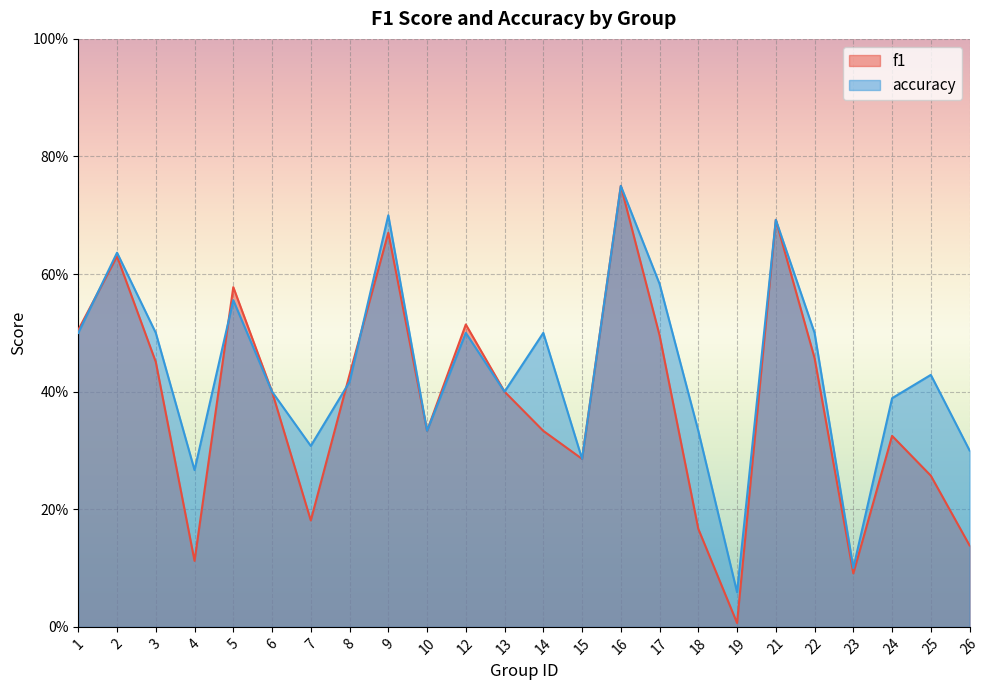

Reading right to left, what are all the values shown in this chart?

f1: 0.1	0.3	0.3	0.1	0.5	0.7	0.0	0.2	0.5	0.8	0.3	0.3	0.4	0.5	0.3	0.7	0.4	0.2	0.4	0.6	0.1	0.5	0.6	0.5
accuracy: 0.3	0.4	0.4	0.1	0.5	0.7	0.1	0.3	0.6	0.8	0.3	0.5	0.4	0.5	0.3	0.7	0.4	0.3	0.4	0.6	0.3	0.5	0.6	0.5